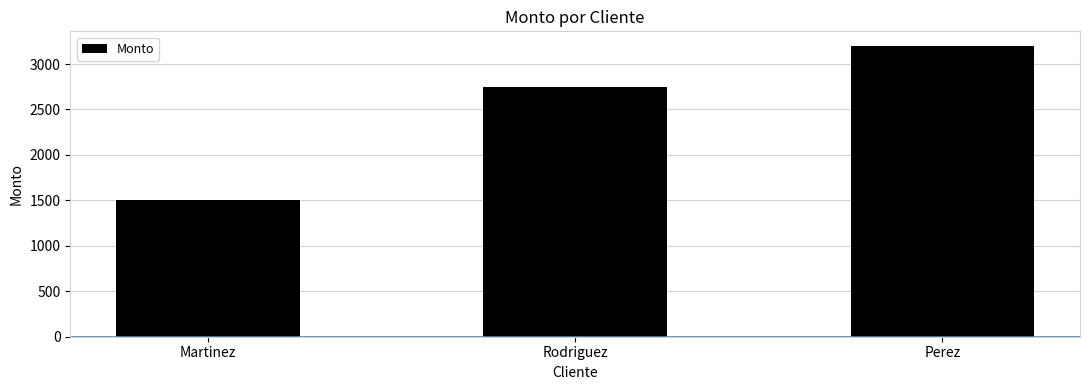

Which category has the lowest value across all series?

Martinez